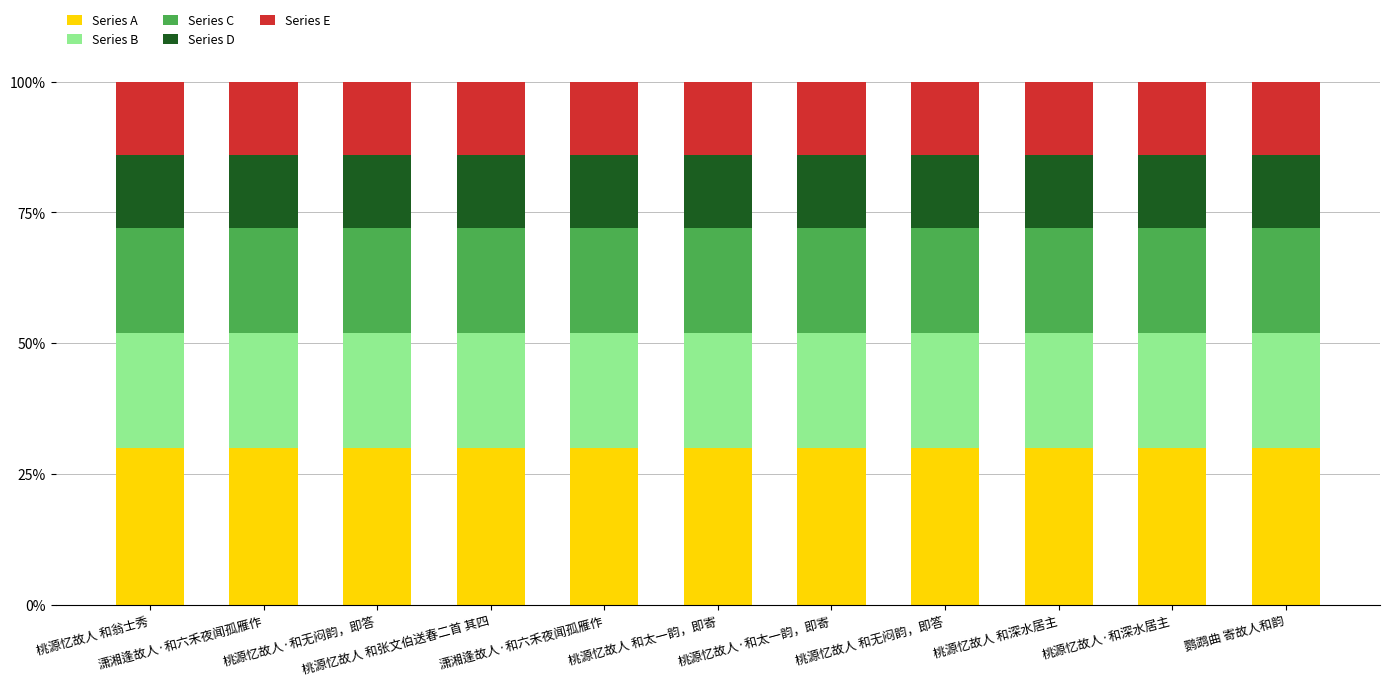

Between 桃源忆故人·和太一韵，即寄 and 桃源忆故人·和无闷韵，即答, which is larger?

桃源忆故人·和太一韵，即寄